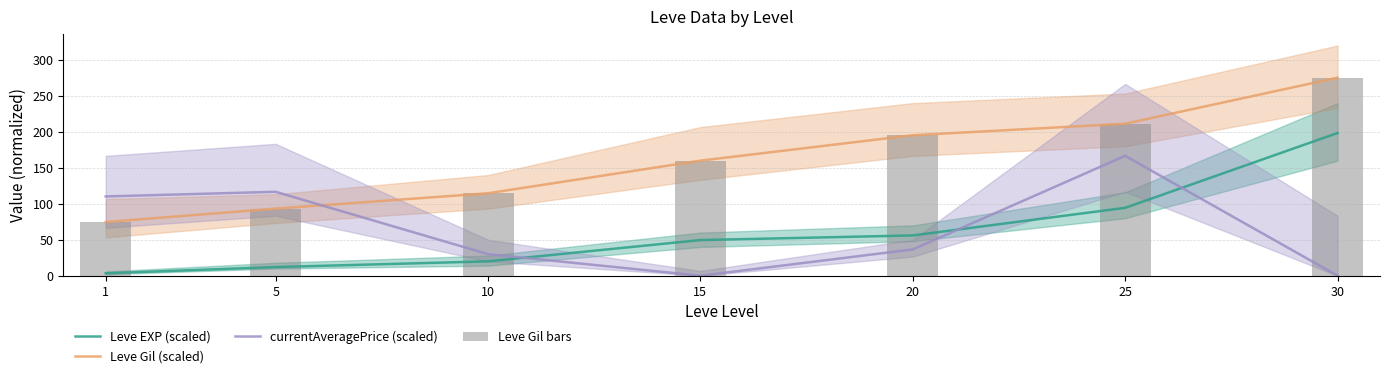

Which category has the lowest value in the Leve EXP (scaled) series?

1